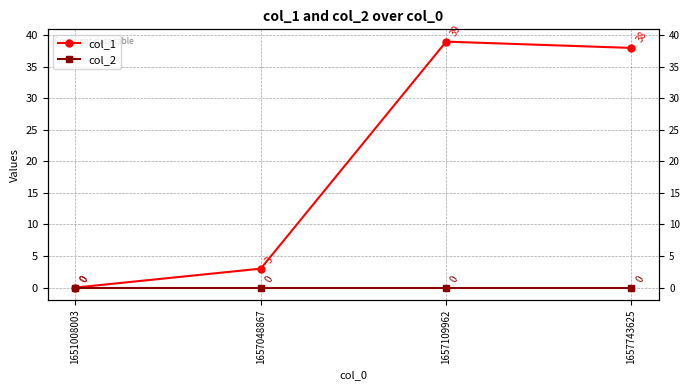

What are all the series names shown in the legend?

col_1, col_2